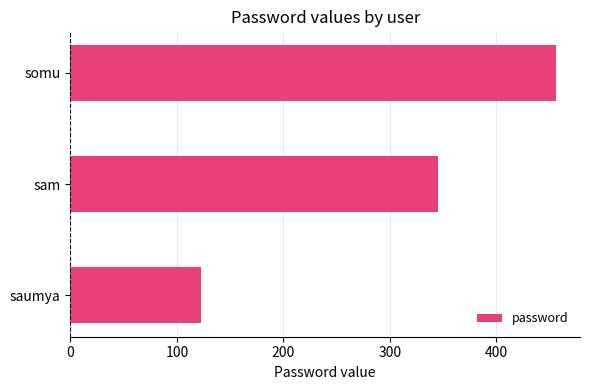

The value at sam is 345. True or false?

True